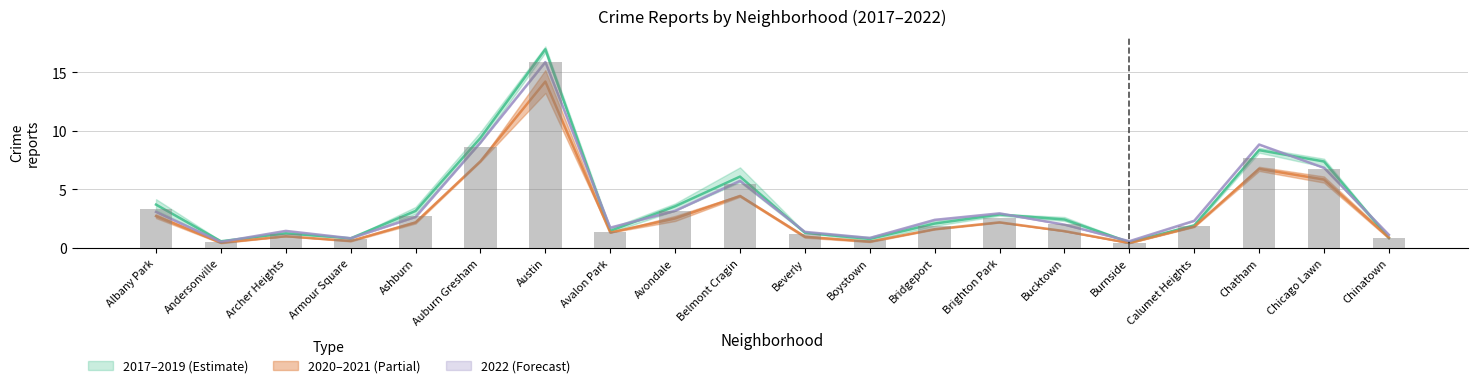

What is the spread (max minus min) of values at Avalon Park?

0.4